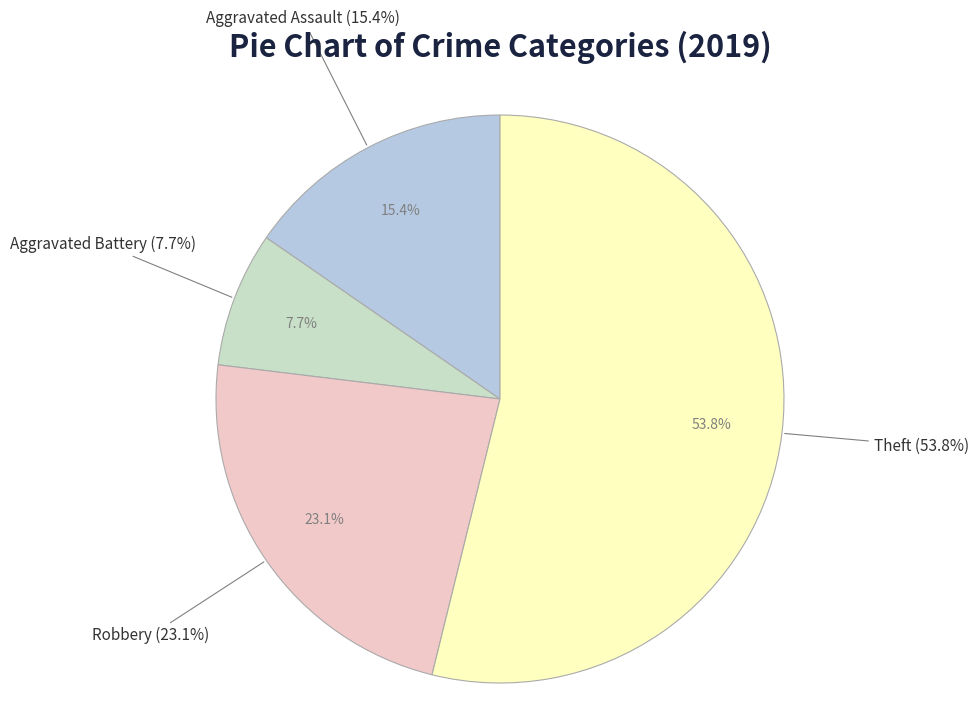

To the nearest percent, what percentage of the pie is Aggravated Battery?

8%